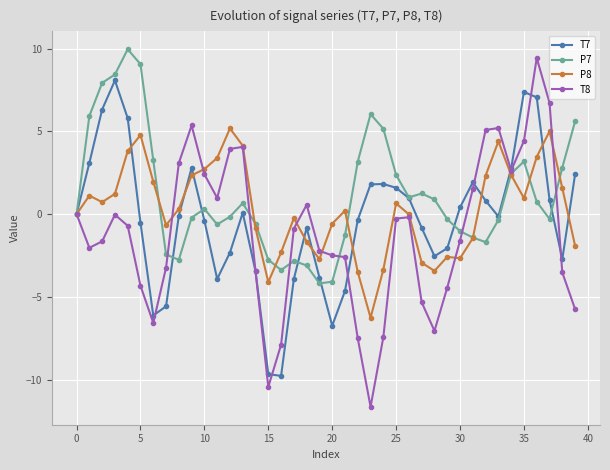

What is the greatest value displayed?

10.0